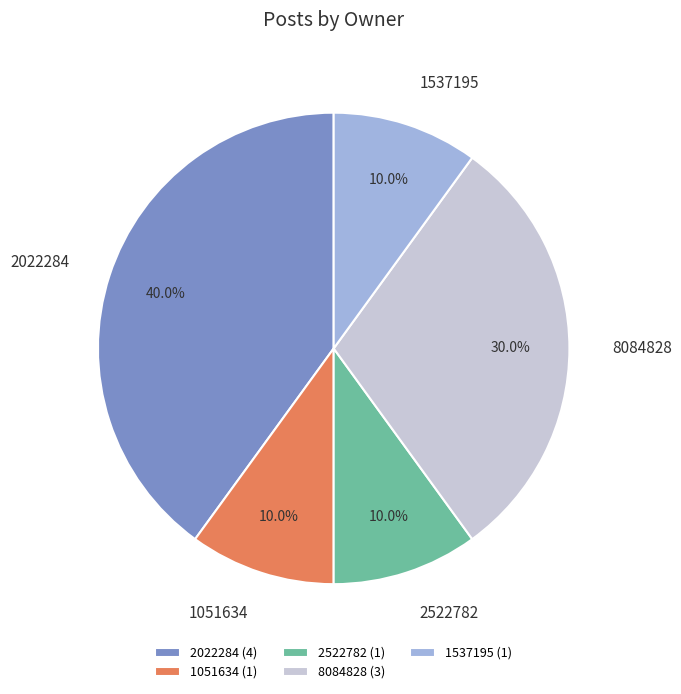

What is the total percentage of 1537195 and 8084828?

40.0%